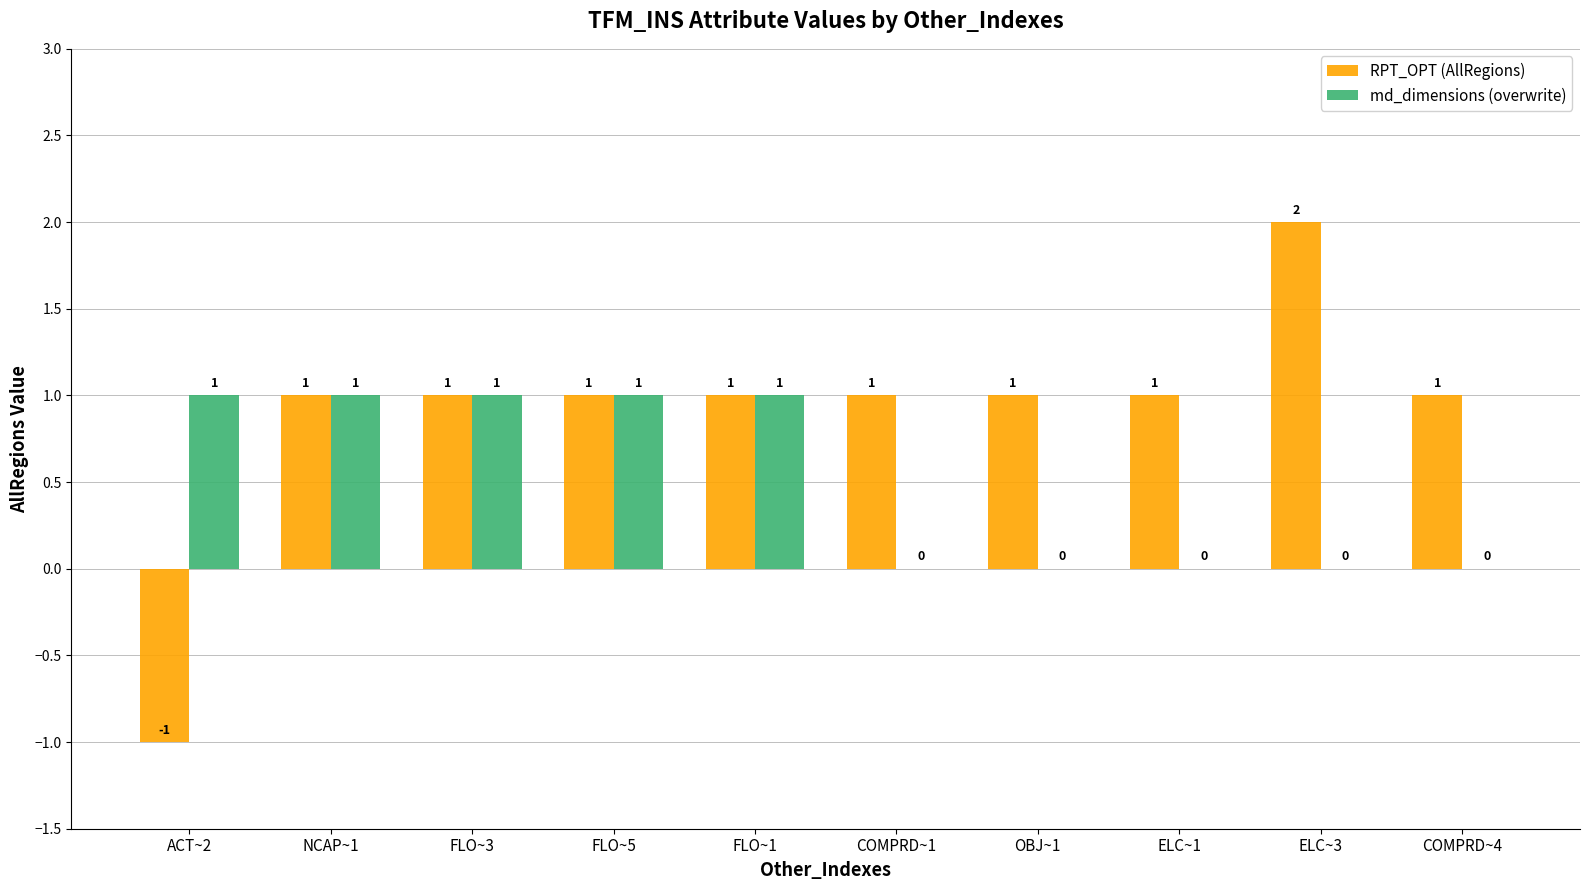

Count the number of data series in this chart.

2